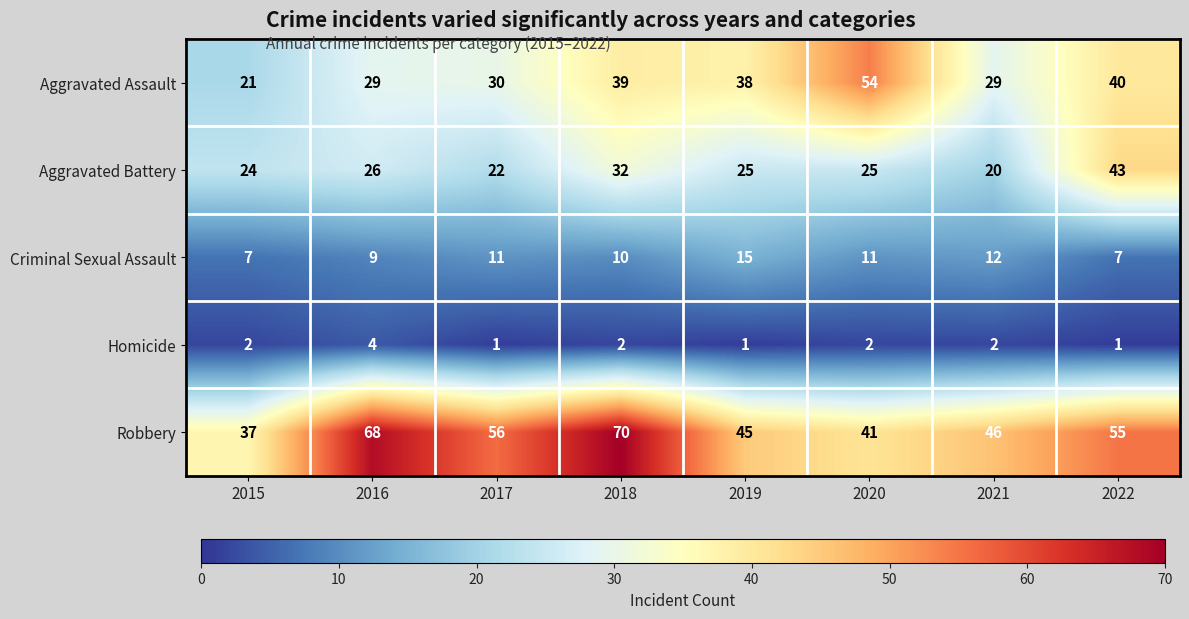

What is the total value across all series at 2015?

91